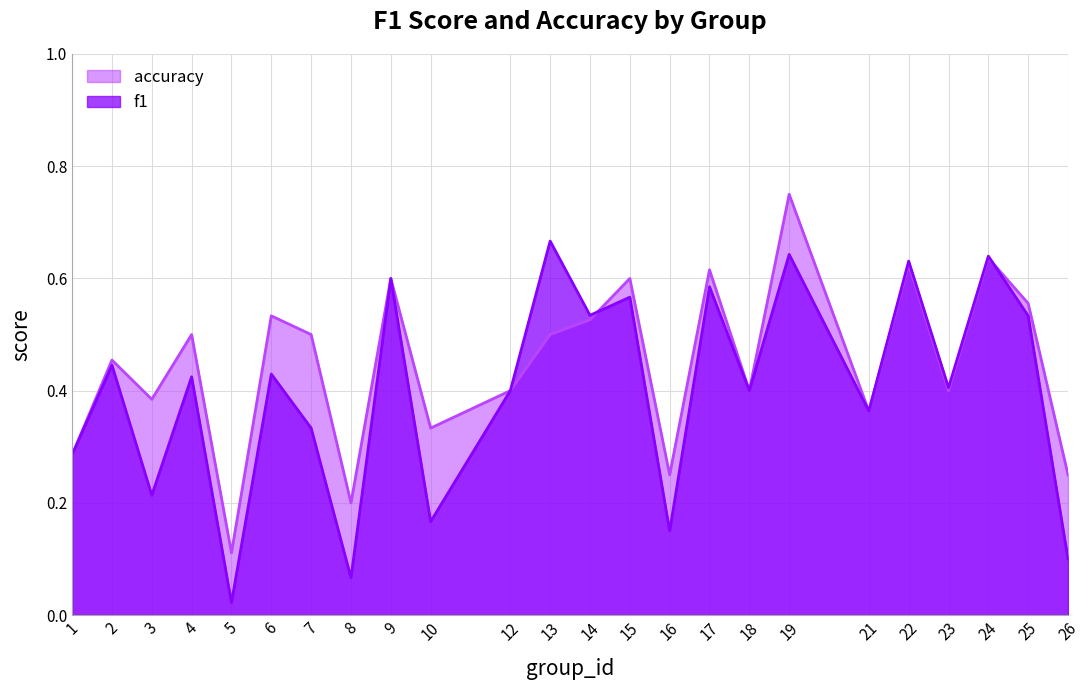

What is the value of the f1 point at the 19th from the left?

0.4